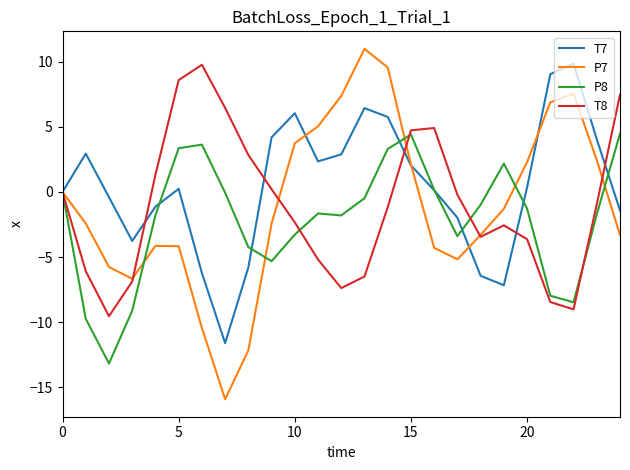

What is the smallest value displayed?

-15.9